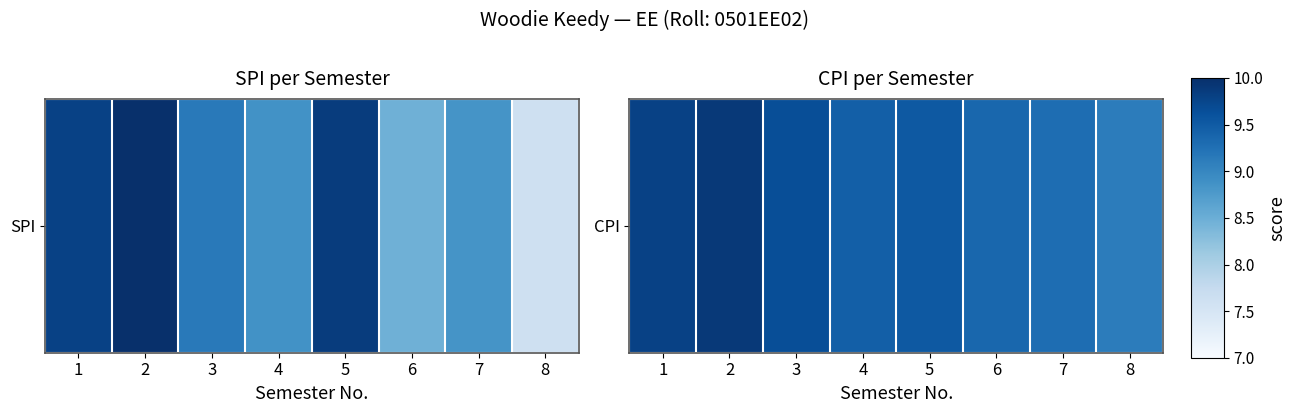

At which label is the value closest to 9?

8